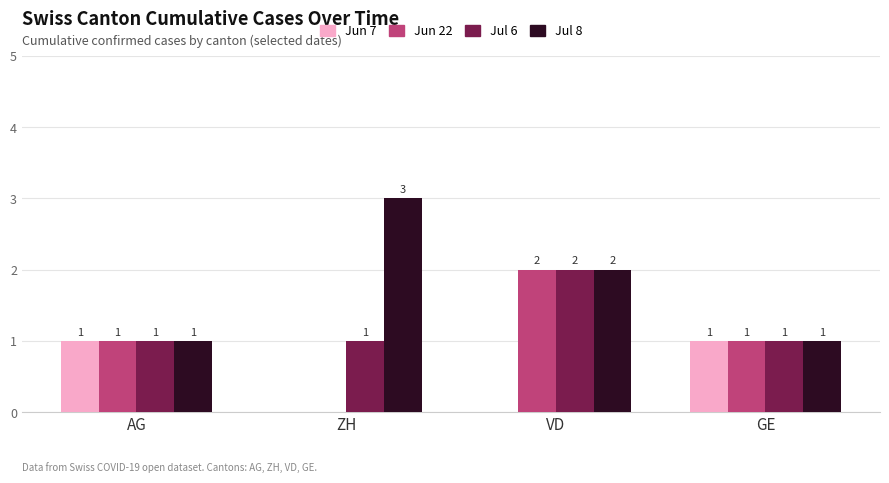

Reading left to right, extract all data points from this chart.

Jun 7: AG=1	ZH=0	VD=0	GE=1
Jun 22: AG=1	ZH=0	VD=2	GE=1
Jul 6: AG=1	ZH=1	VD=2	GE=1
Jul 8: AG=1	ZH=3	VD=2	GE=1